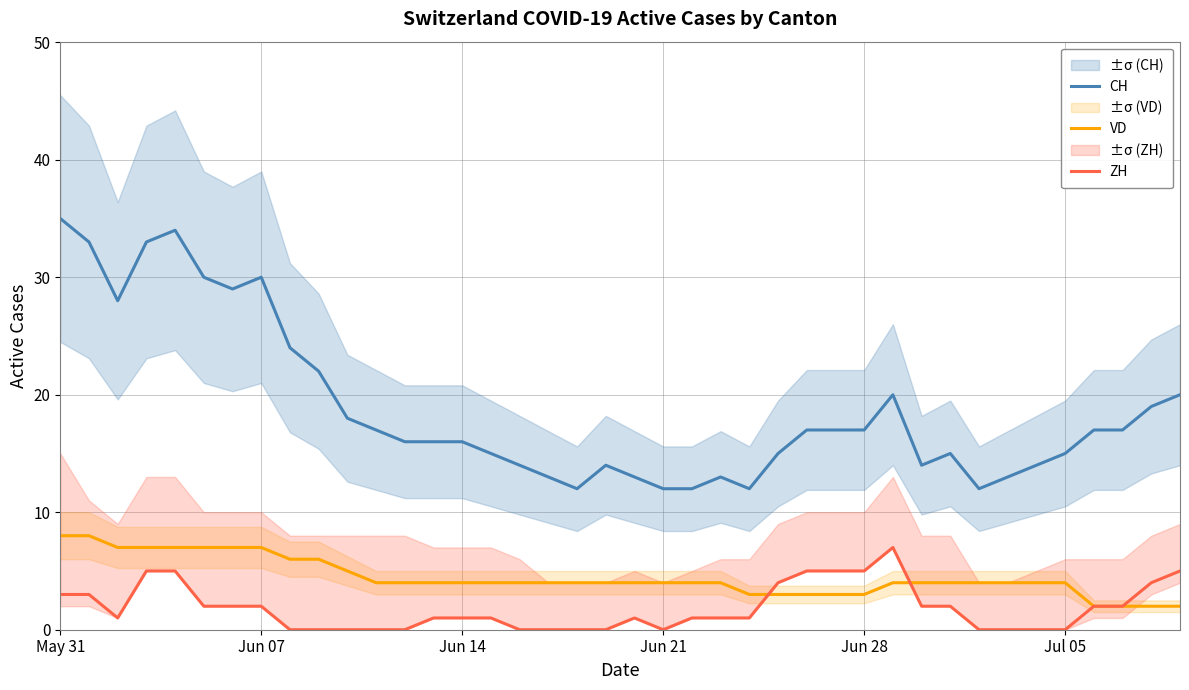

What are all the series names shown in the legend?

CH, VD, ZH